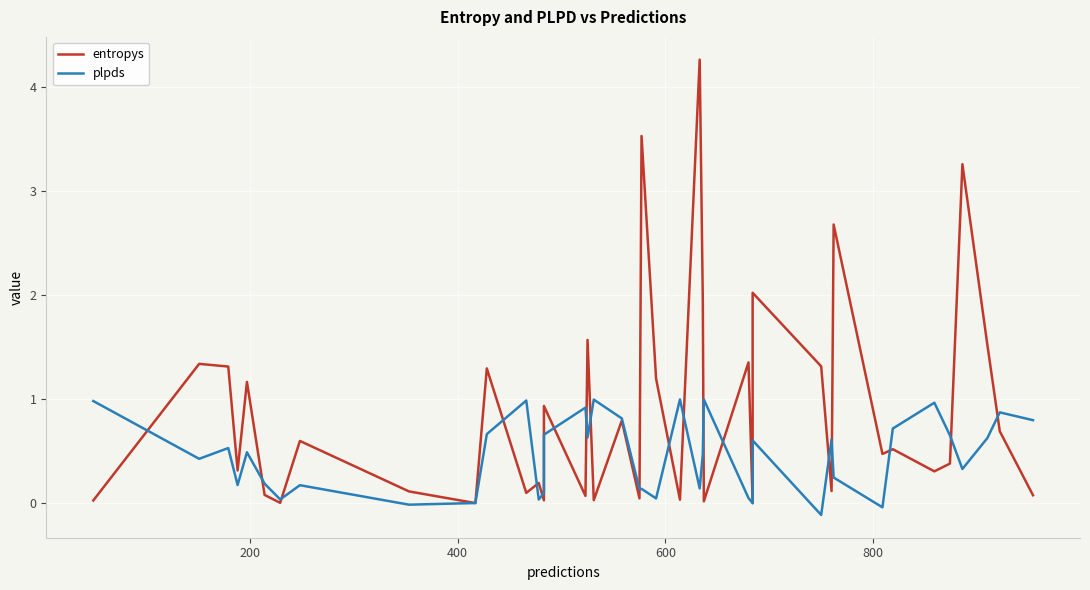

What is the difference between the maximum and minimum values in the plpds series?

1.1